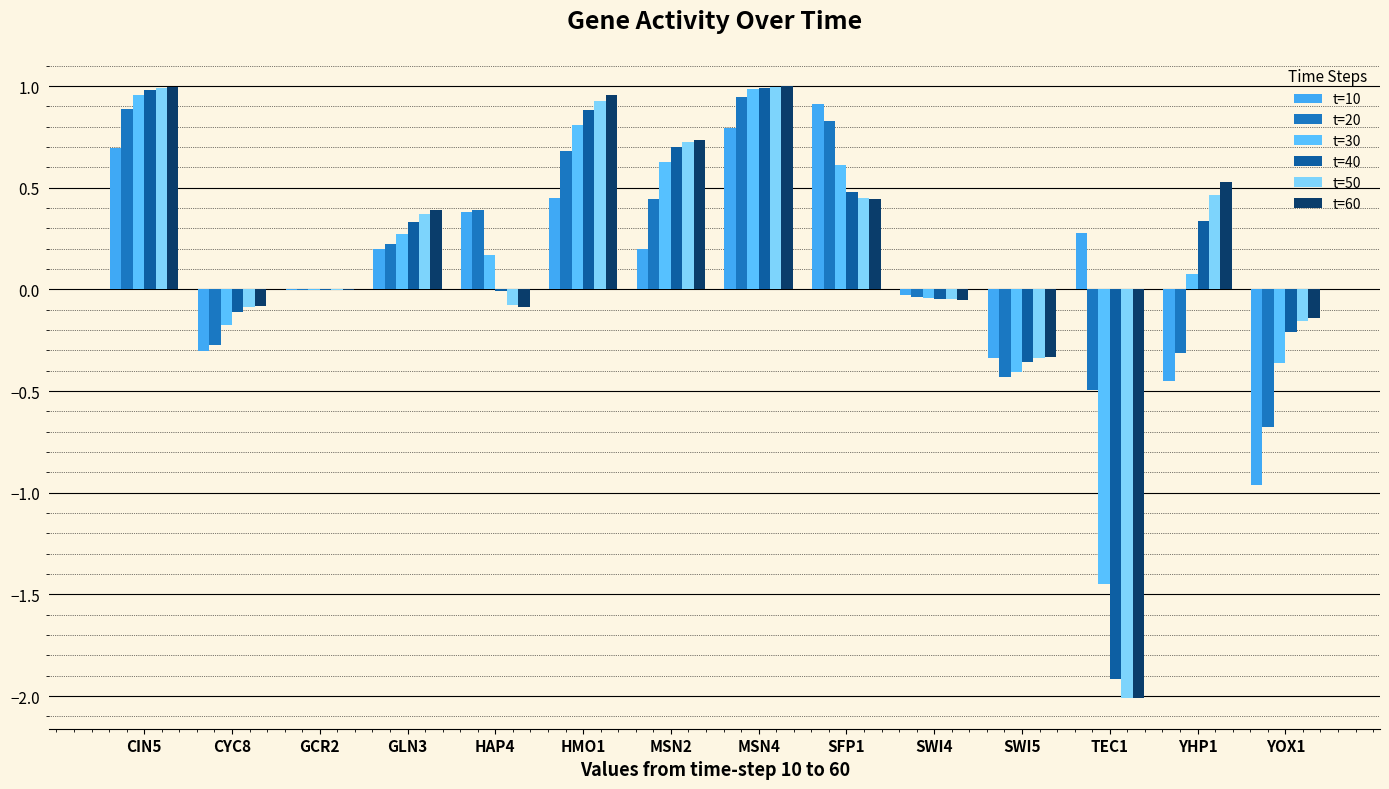

What is the label of the 5th bar from the left?

HAP4